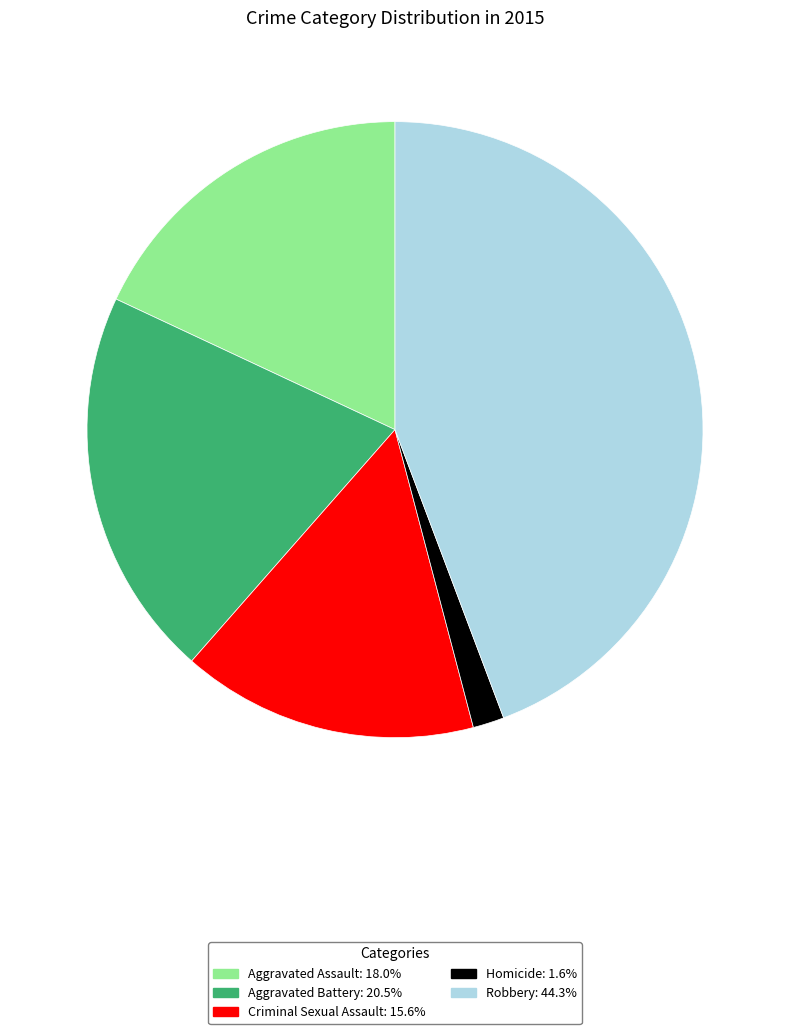

How many segments does this pie chart have?

5